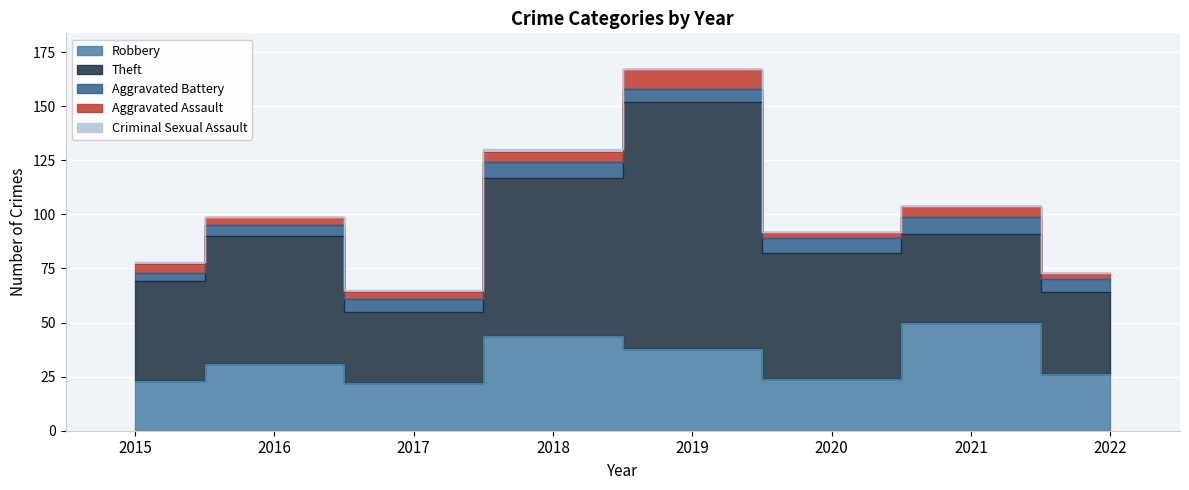

At which label is Aggravated Assault closest to 6?

2018